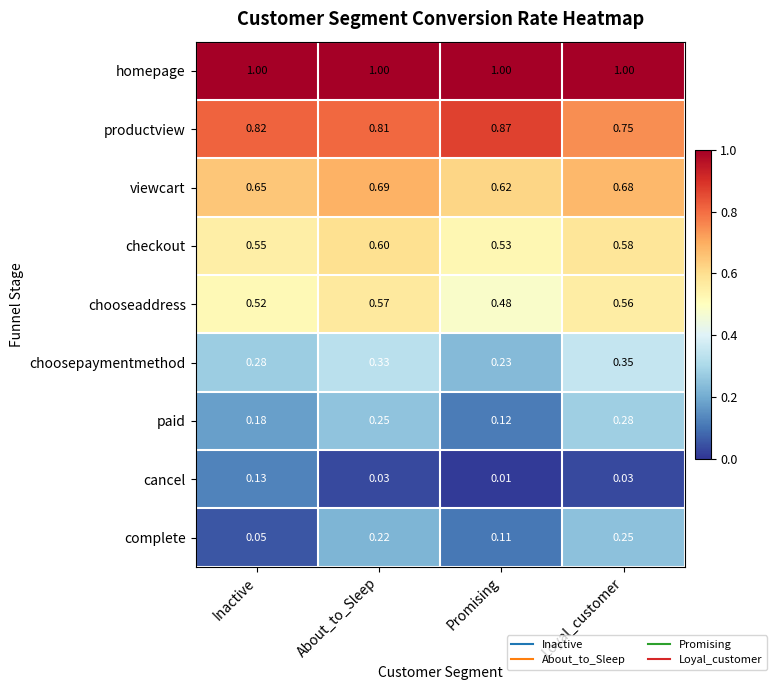

Is the value of cancel at Promising greater than the value of checkout at Loyal_customer?

No